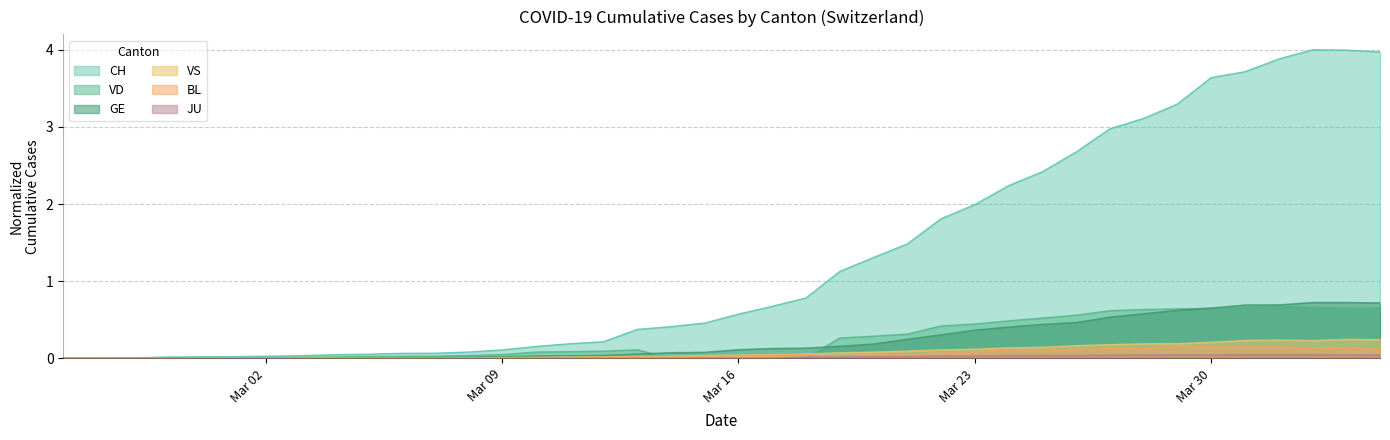

Reading left to right, list all the values displayed in this chart.

CH: 0.0	0.0	0.0	0.0	0.0	0.0	0.0	0.0	0.0	0.1	0.1	0.1	0.1	0.1	0.2	0.2	0.2	0.4	0.4	0.5	0.6	0.7	0.8	1.1	1.3	1.5	1.8	2.0	2.2	2.4	2.7	3.0	3.1	3.3	3.6	3.7	3.9	4.0	4.0	4.0
GE: 0.0	0.0	0.0	0.0	0.0	0.0	0.0	0.0	0.0	0.0	0.0	0.0	0.0	0.0	0.0	0.0	0.0	0.1	0.1	0.1	0.1	0.1	0.1	0.2	0.2	0.2	0.3	0.4	0.4	0.4	0.5	0.5	0.6	0.6	0.7	0.7	0.7	0.7	0.7	0.7
JU: 0.0	0.0	0.0	0.0	0.0	0.0	0.0	0.0	0.0	0.0	0.0	0.0	0.0	0.0	0.0	0.0	0.0	0.0	0.0	0.0	0.0	0.0	0.0	0.0	0.0	0.0	0.0	0.0	0.0	0.0	0.0	0.0	0.0	0.0	0.0	0.0	0.0	0.0	0.0	0.0
VD: 0.0	0.0	0.0	0.0	0.0	0.0	0.0	0.0	0.0	0.0	0.0	0.0	0.0	0.0	0.1	0.1	0.1	0.1	0.0	0.0	0.0	0.0	0.0	0.3	0.3	0.3	0.4	0.4	0.5	0.5	0.6	0.6	0.6	0.6	0.6	0.7	0.7	0.7	0.7	0.7
VS: 0.0	0.0	0.0	0.0	0.0	0.0	0.0	0.0	0.0	0.0	0.0	0.0	0.0	0.0	0.0	0.0	0.0	0.0	0.0	0.0	0.0	0.0	0.1	0.1	0.1	0.1	0.1	0.1	0.1	0.1	0.2	0.2	0.2	0.2	0.2	0.2	0.2	0.2	0.2	0.2
BL: 0.0	0.0	0.0	0.0	0.0	0.0	0.0	0.0	0.0	0.0	0.0	0.0	0.0	0.0	0.0	0.0	0.0	0.0	0.0	0.0	0.0	0.0	0.0	0.0	0.0	0.1	0.1	0.1	0.1	0.1	0.1	0.1	0.1	0.2	0.1	0.2	0.1	0.1	0.1	0.1